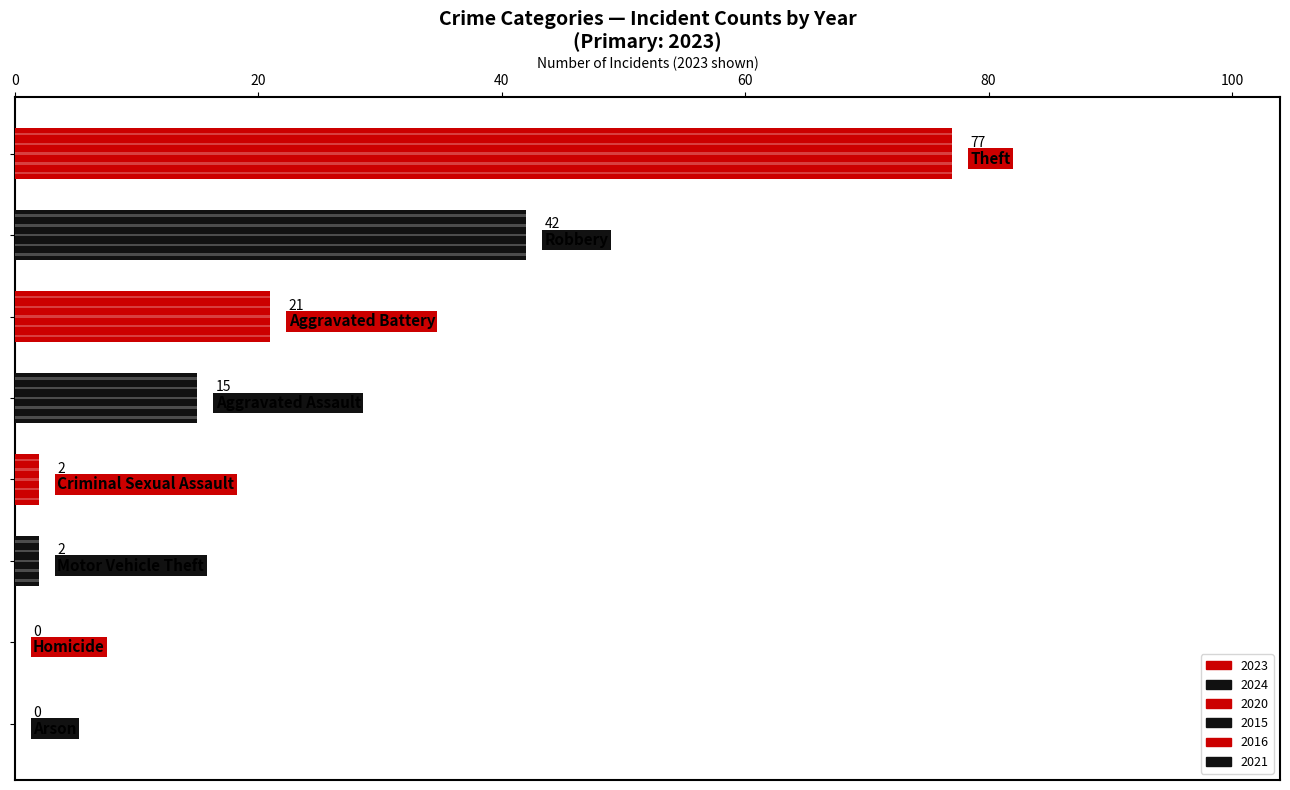

How many values in the 2016 series exceed 2?

3